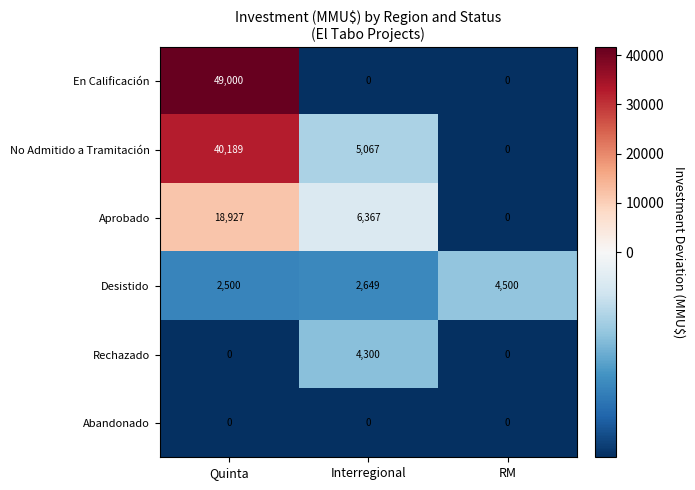

Which series has the widest spread of values?

En Calificación